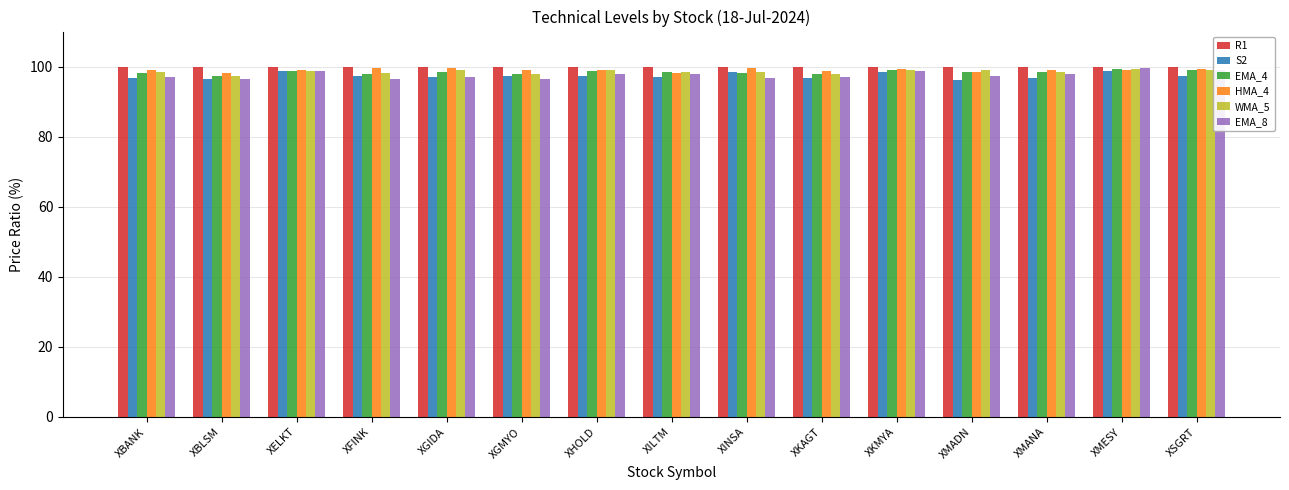

Where does the WMA_5 series first go above 98?

XBANK